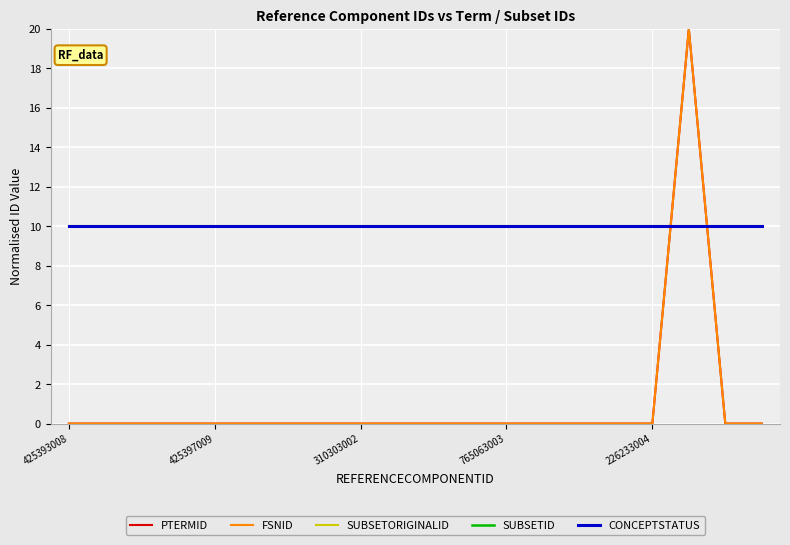

Does the chart display data point markers on the line(s)?

No